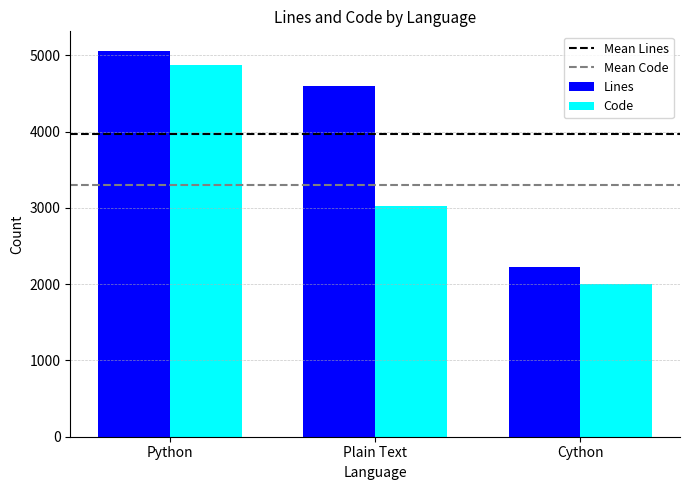

At which category is the sum across all series the highest?

Python